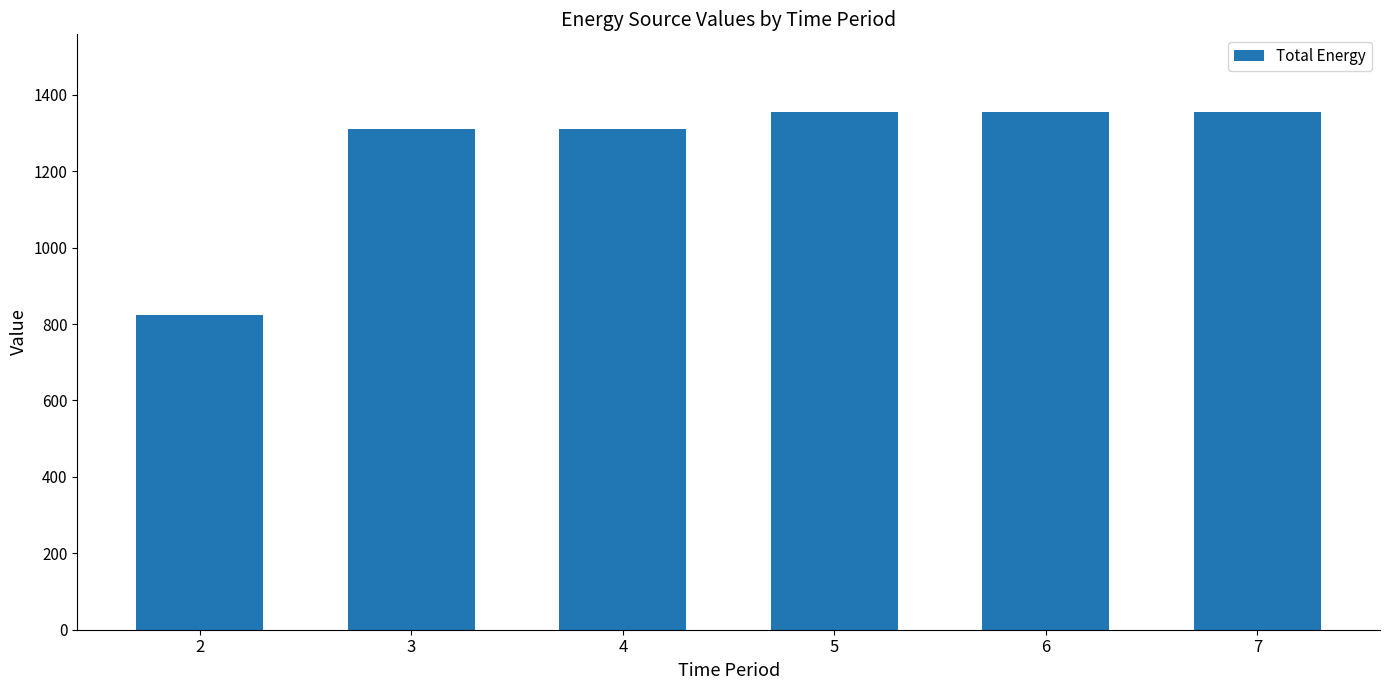

What is the value of the 3rd bar from the left?

1311